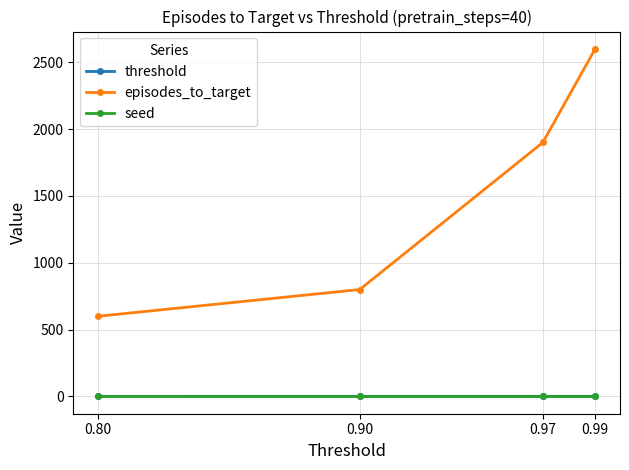

What is the minimum value for episodes_to_target?

600.0